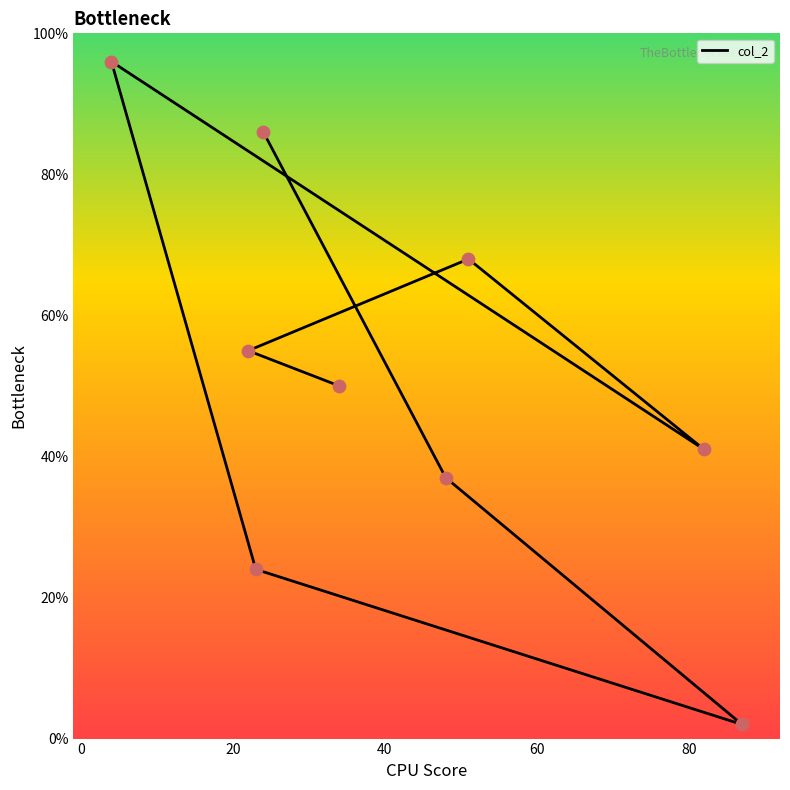

Which has a higher value, 48 or 22?

22